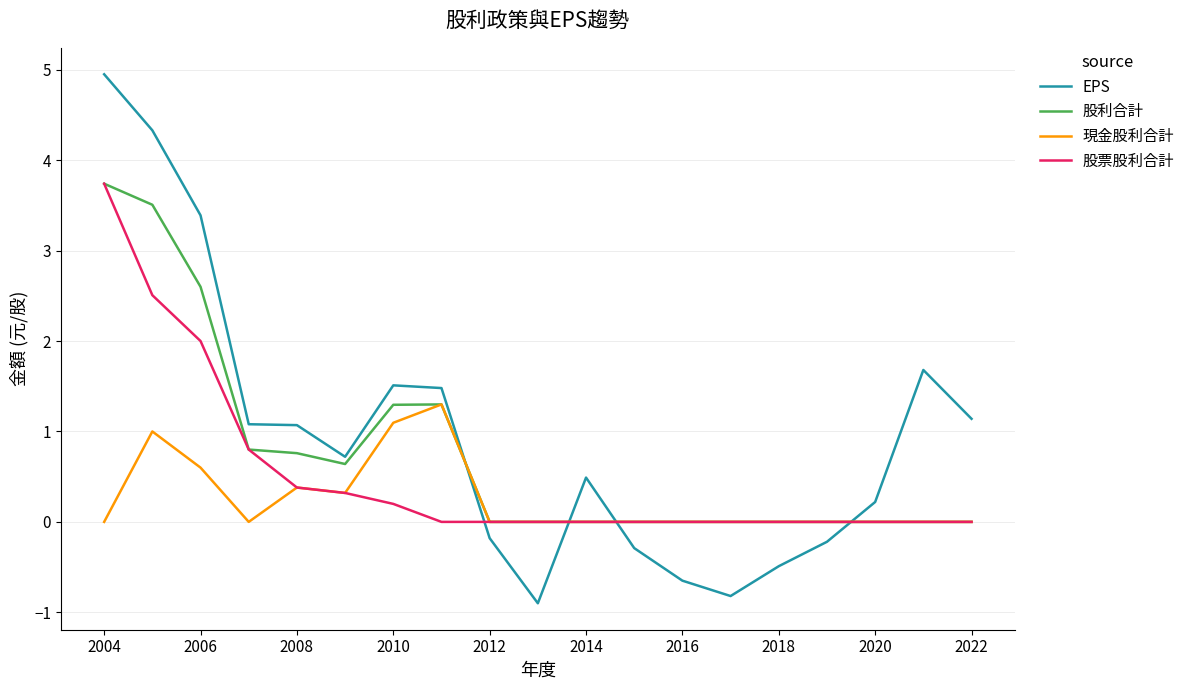

Which series has the largest range (max minus min)?

EPS